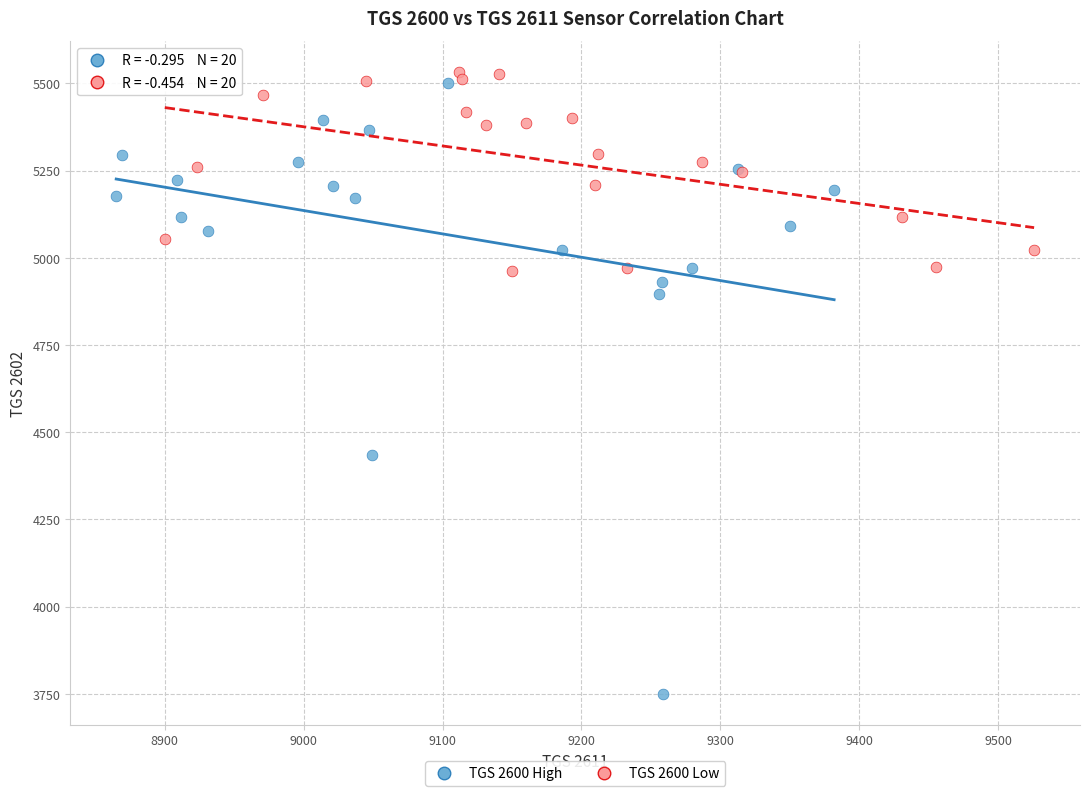

What are all the series names shown in the legend?

TGS 2600 High, TGS 2600 Low